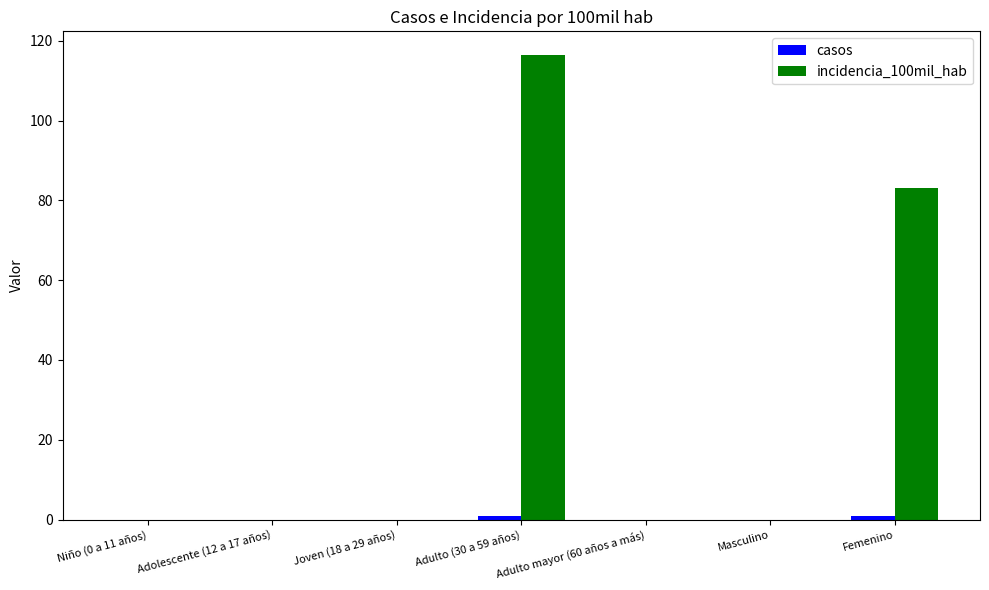

Is it true that incidencia_100mil_hab equals 0.0 at Niño (0 a 11 años)?

True